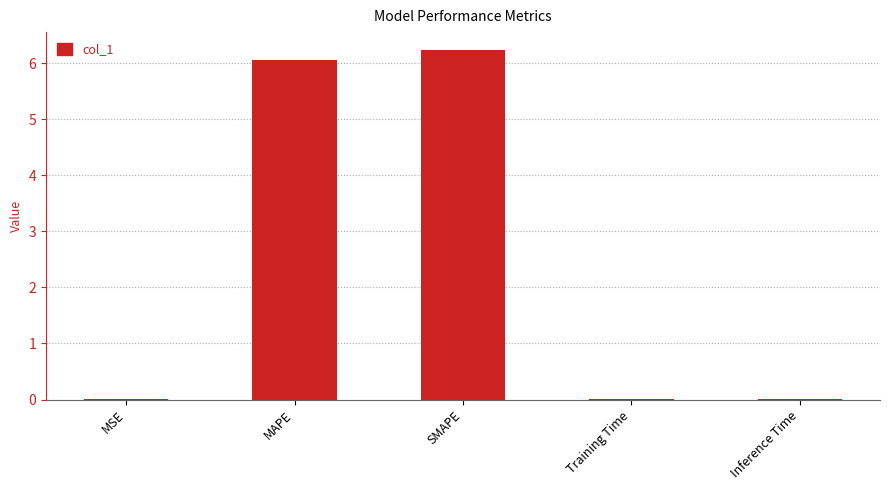

Which has a higher value, SMAPE or Inference Time?

SMAPE